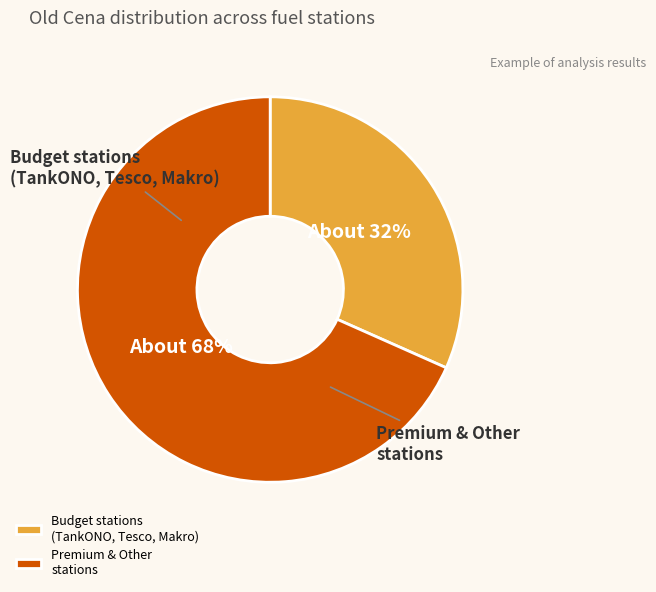

Which slice is the smallest?

TankONO